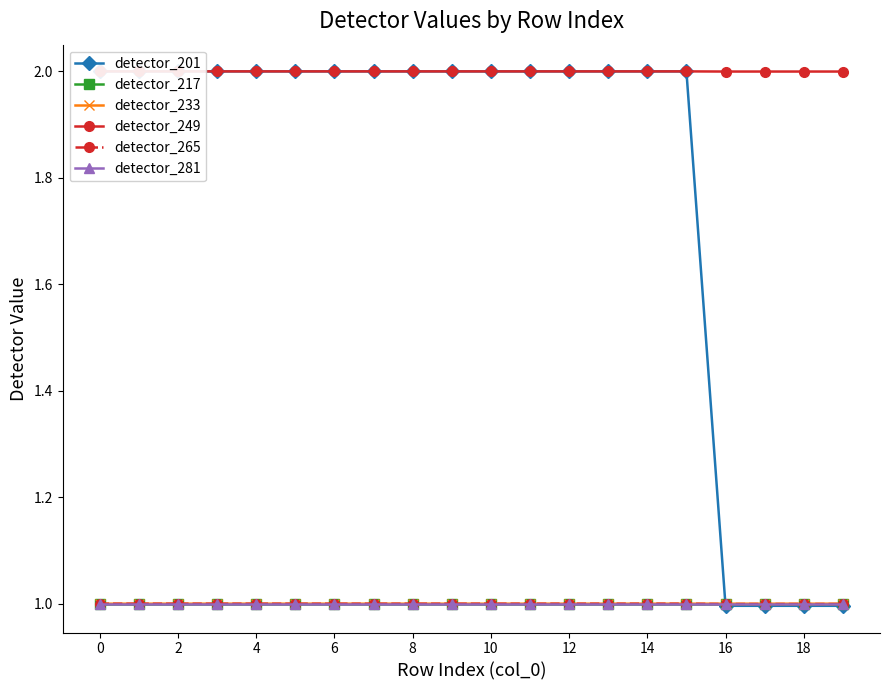

Is it true that detector_217 equals 1.0 at 18?

True